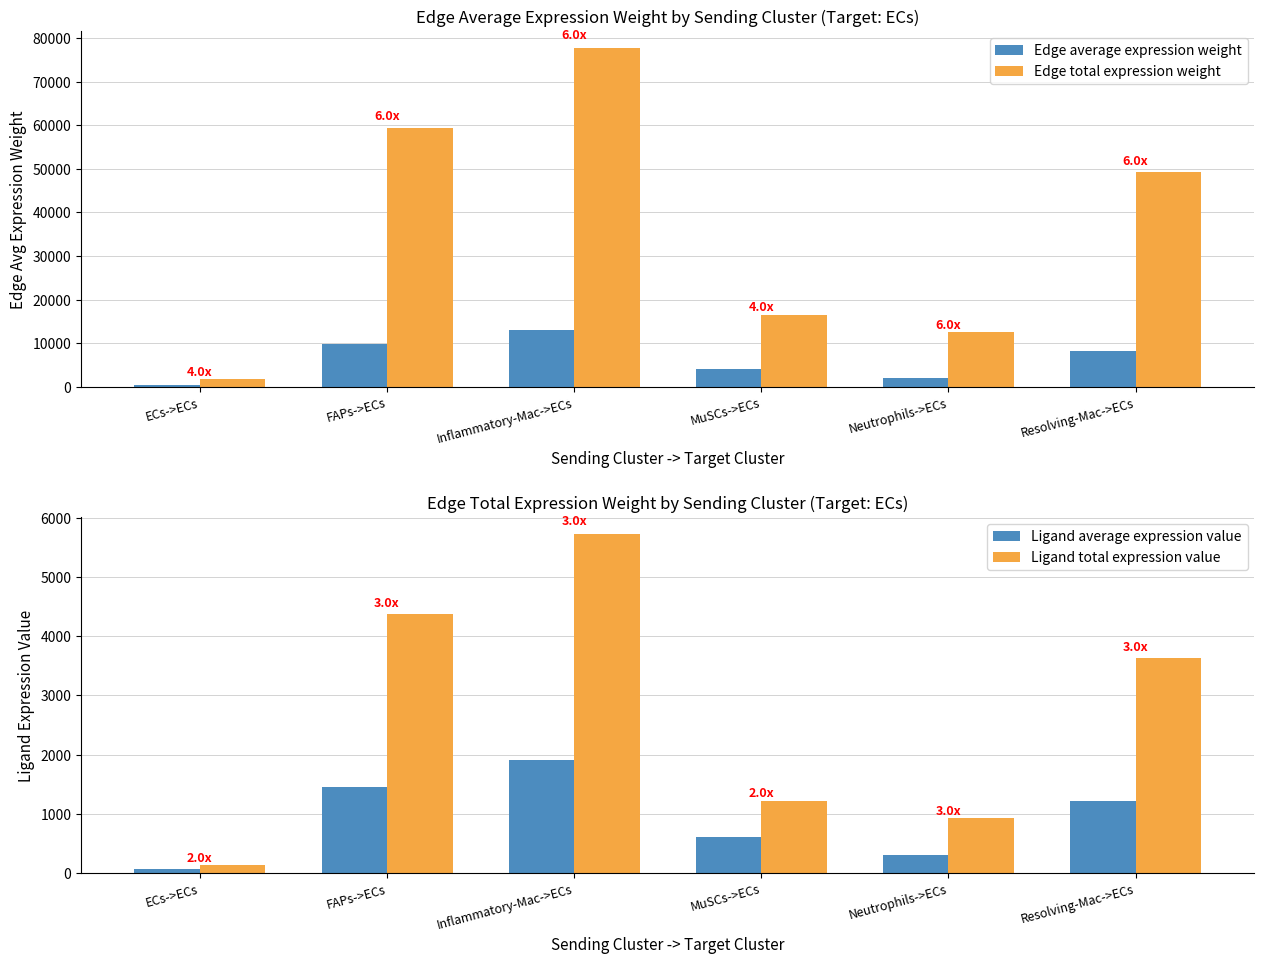

How many data points in Ligand average expression value are above 1209?

3